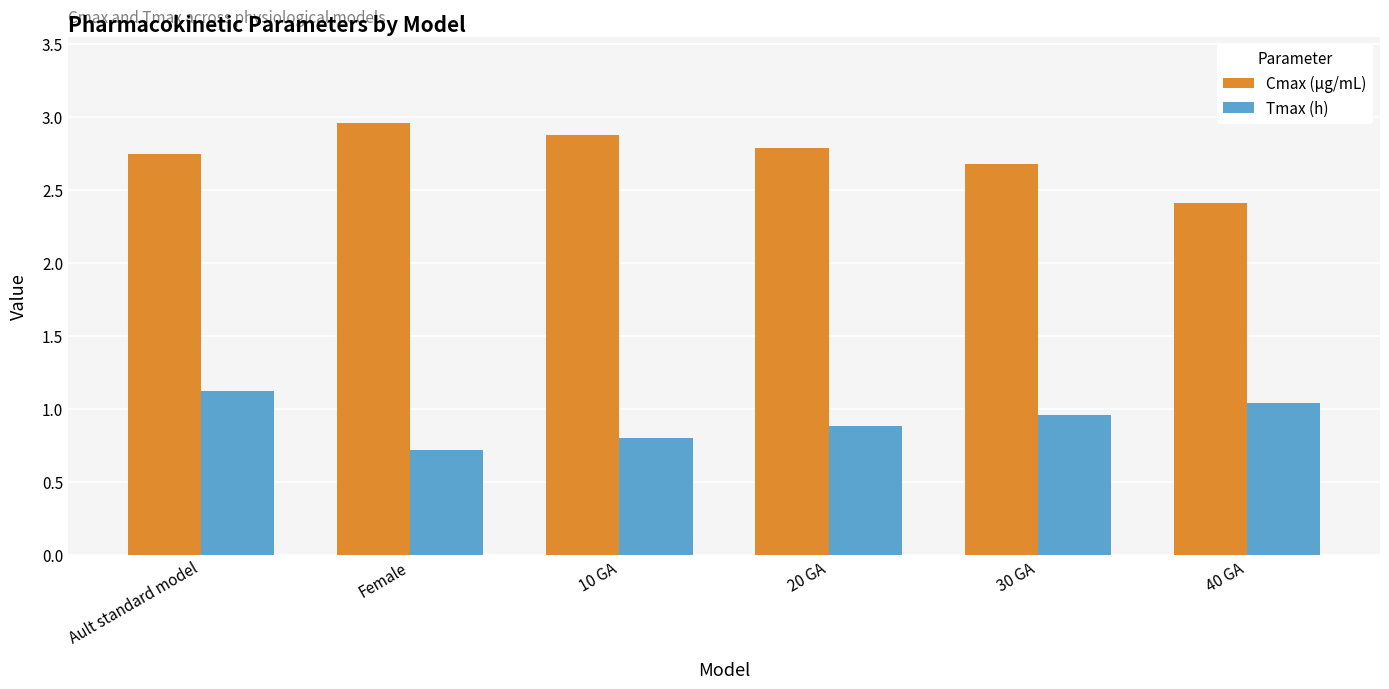

How many bars are there in total?

12